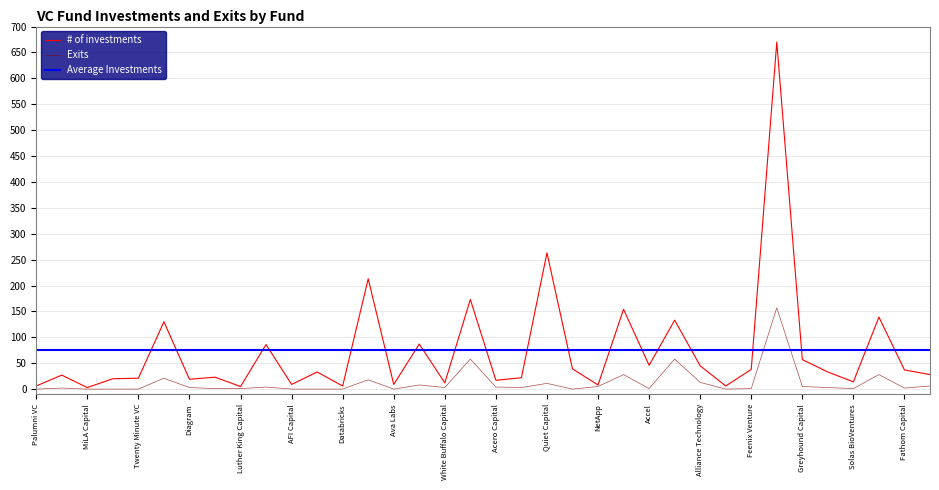

At which category is the sum across all series the highest?

Foundation Capital